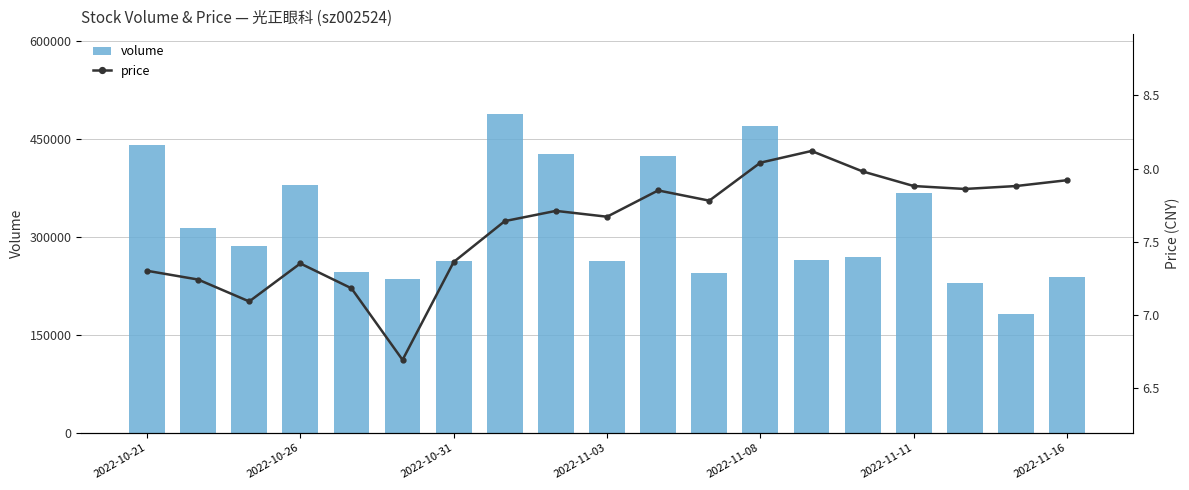

What is the average value of the volume series?

317367